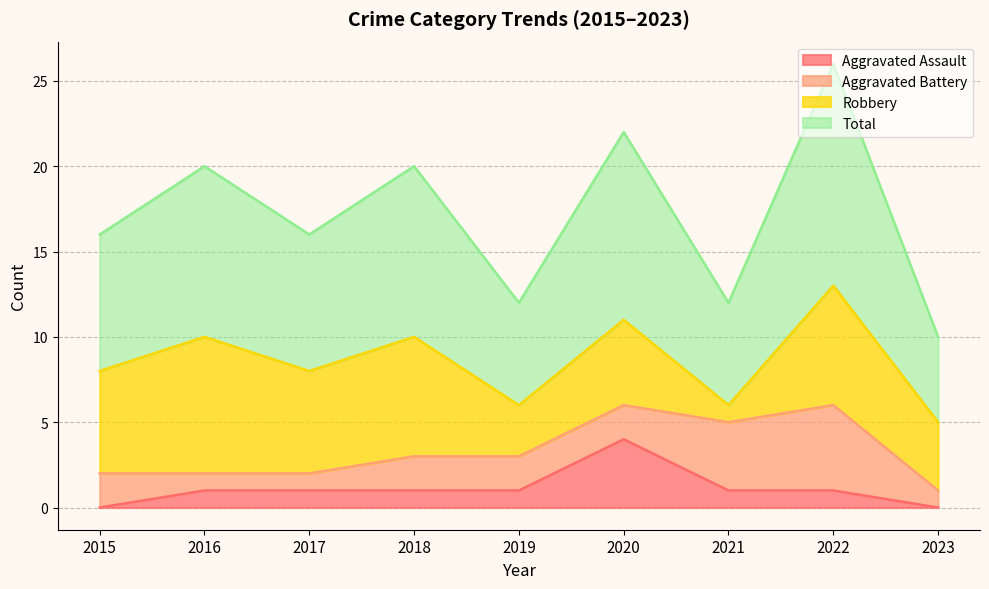

The Aggravated Assault series shows 6 at 2020. True or false?

False